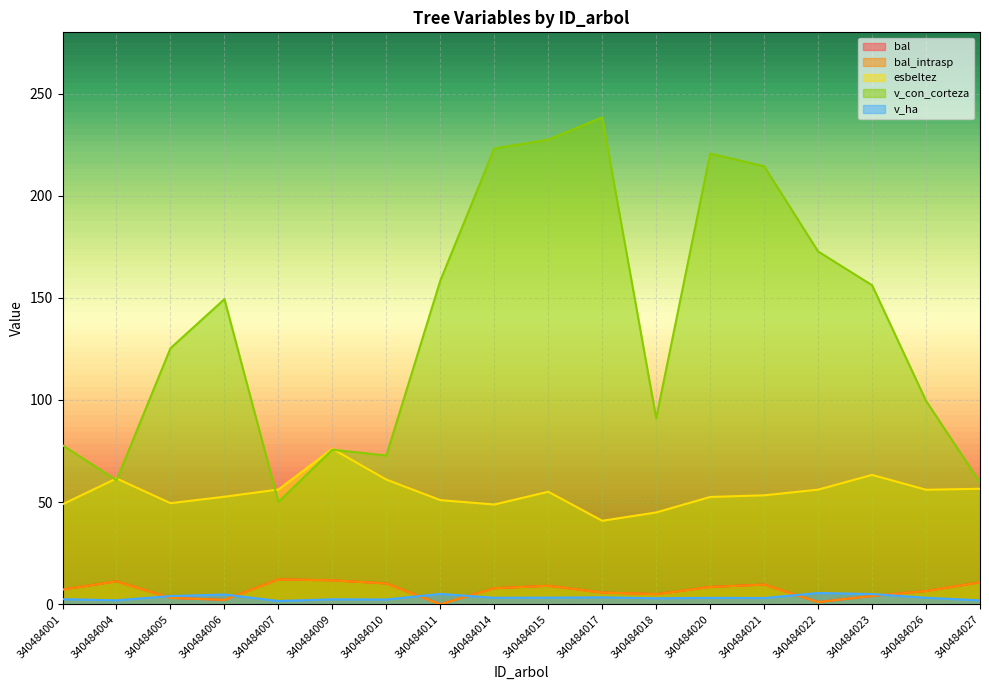

The value of bal_intrasp at 340484004 is 11.2. True or false?

True